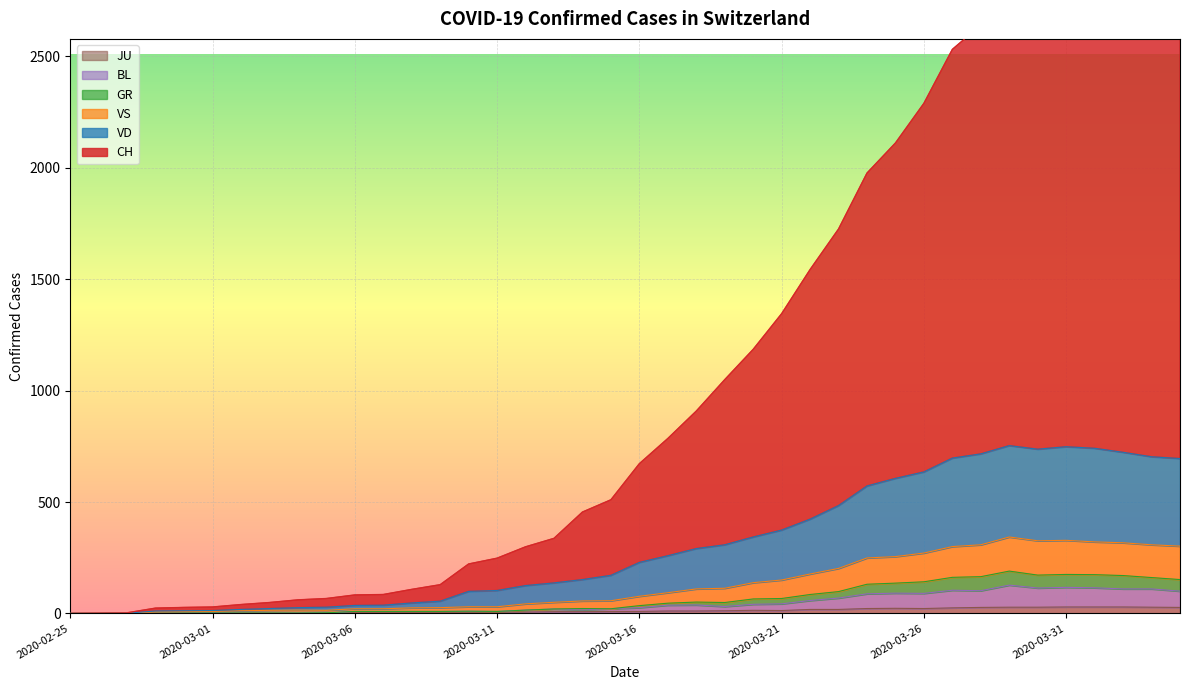

True or false: CH and JU intersect in this chart.

False